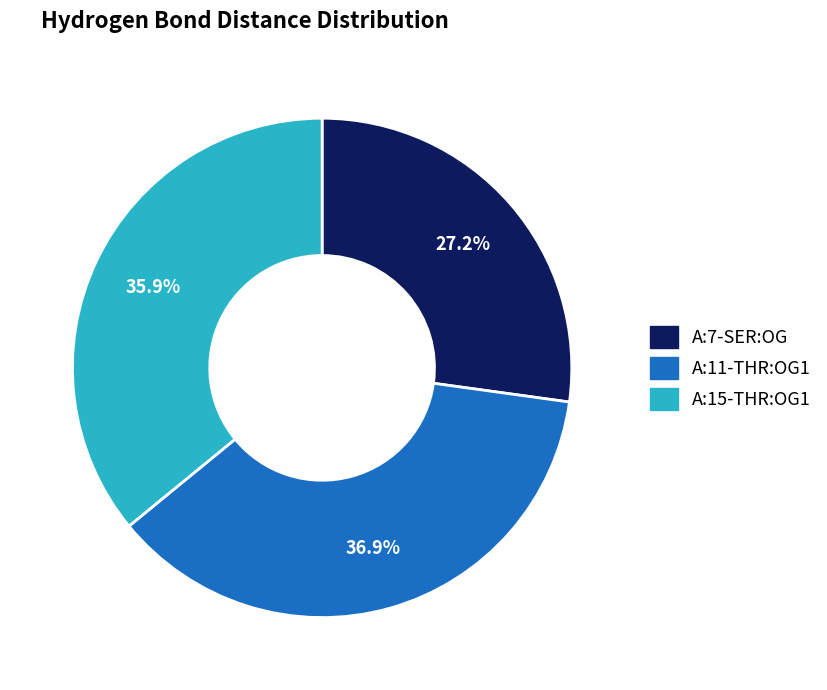

Which category has the smallest portion of the pie?

A:7-SER:OG